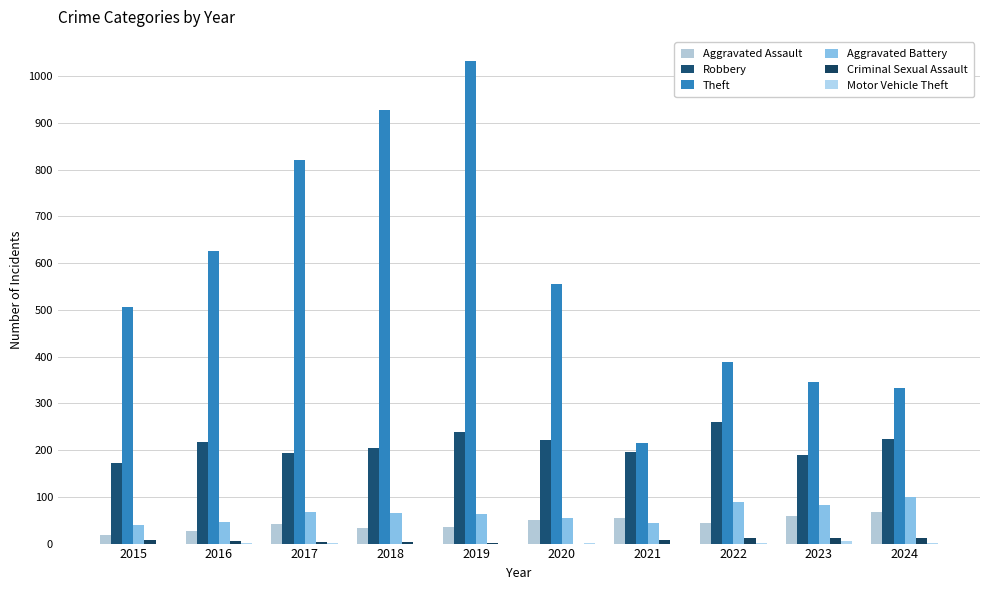

Rank the series at 2016 from highest to lowest value.

Theft, Robbery, Aggravated Battery, Aggravated Assault, Criminal Sexual Assault, Motor Vehicle Theft